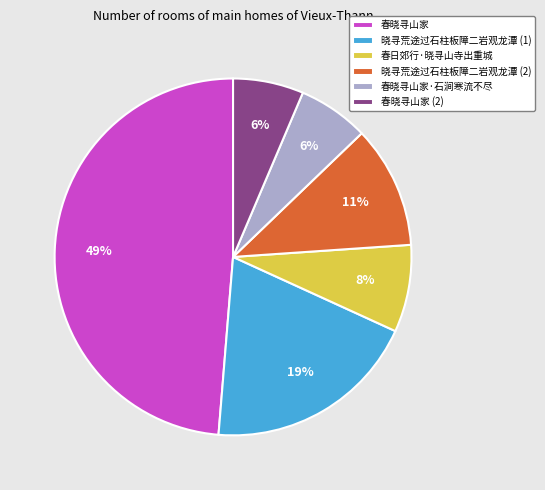

To the nearest percent, what is the average slice percentage?

17%